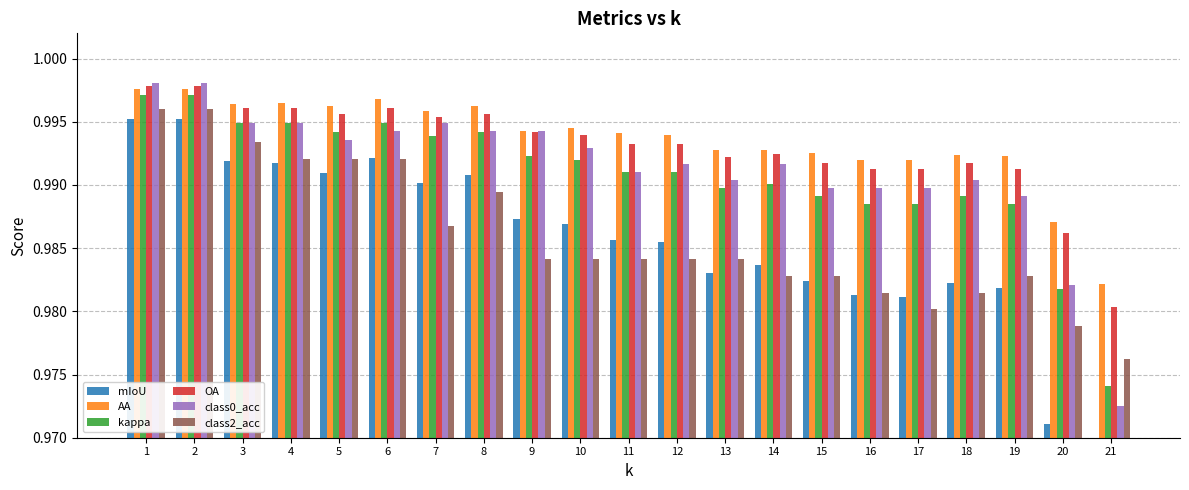

Is the value of mIoU at 1 greater than the value of AA at 18?

Yes